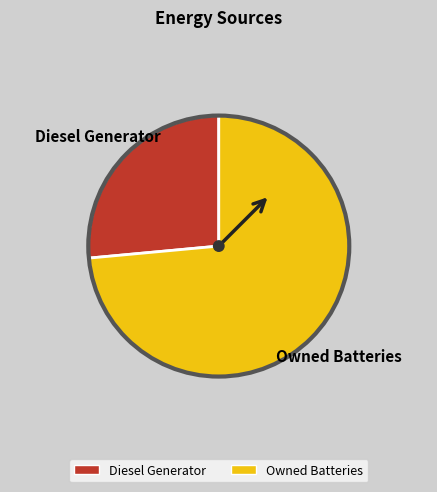

Is there a majority slice in this chart?

Yes